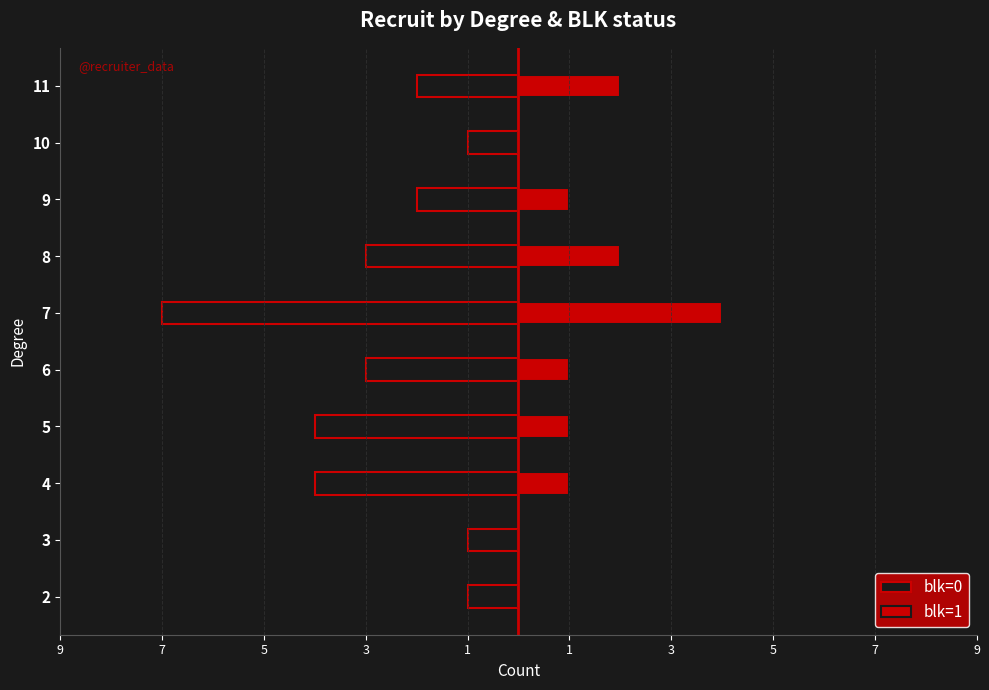

Which series has the largest range (max minus min)?

blk=0